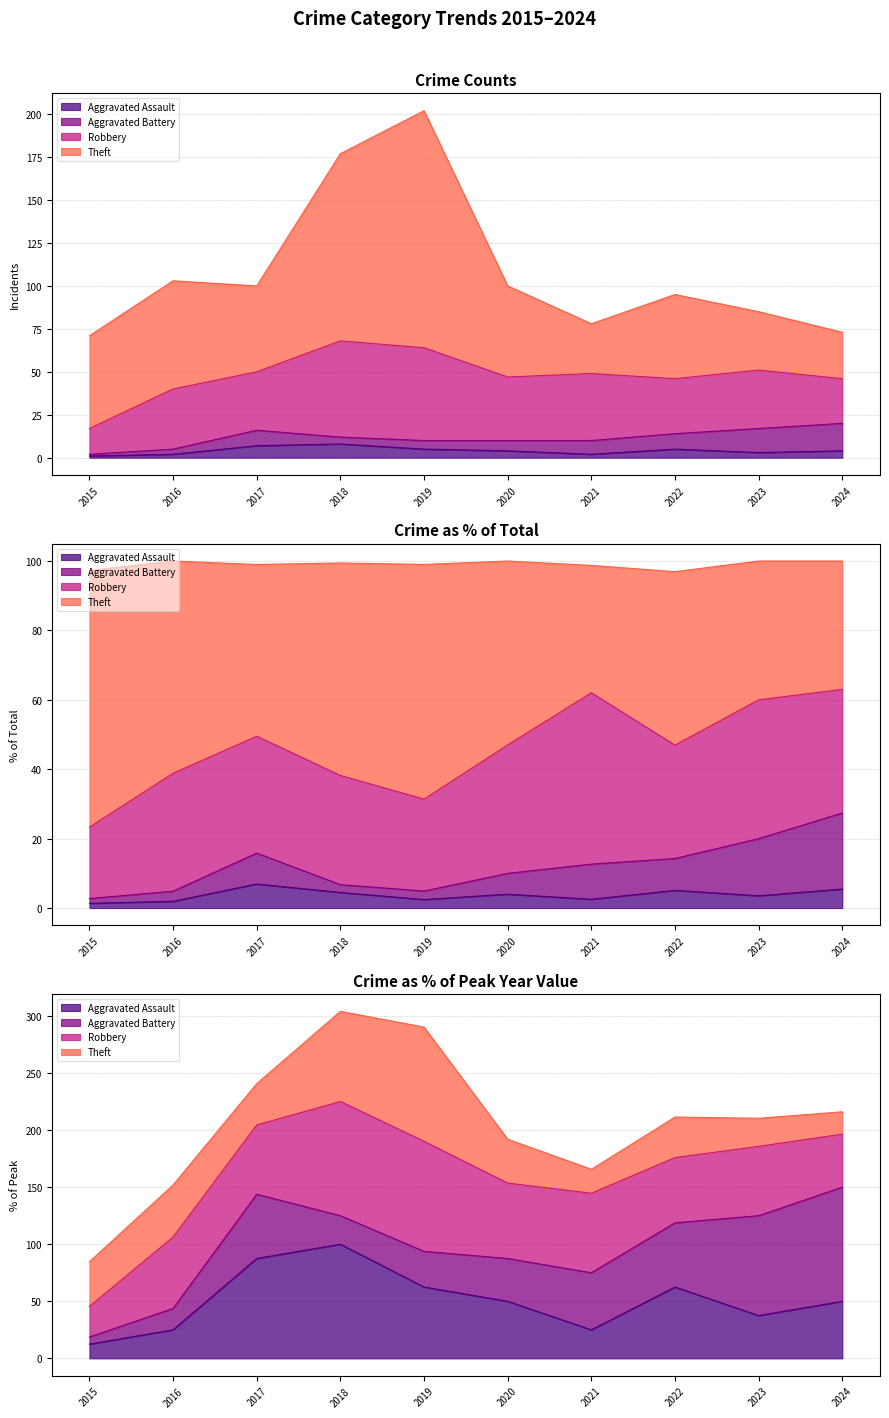

True or false: Theft and Total cross at least once.

False